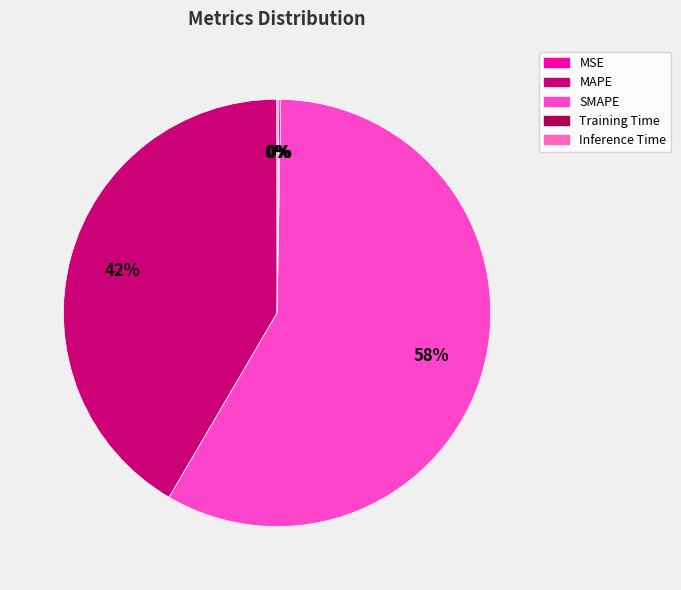

Is SMAPE the majority of the pie?

Yes